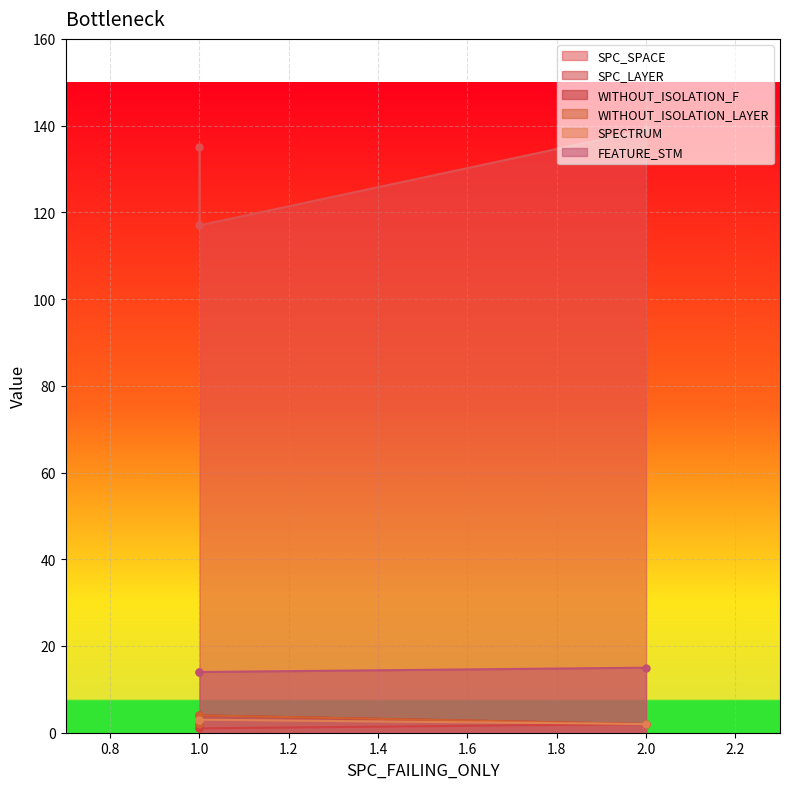

True or false: WITHOUT_ISOLATION_F has a value of 3 at 2.

False